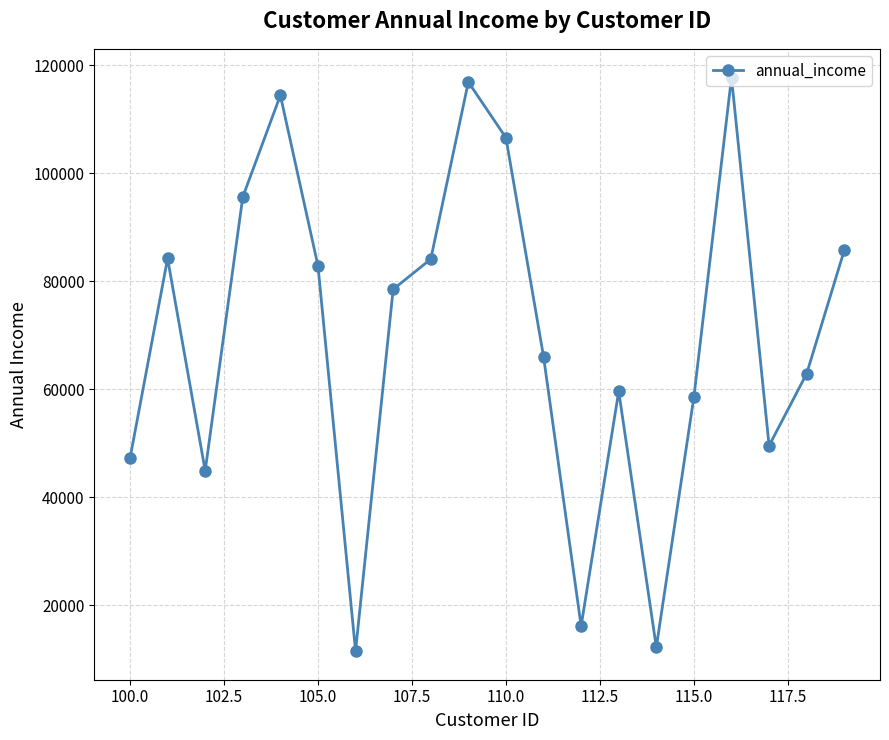

What is the value of the 16th point from the left?

58588.2